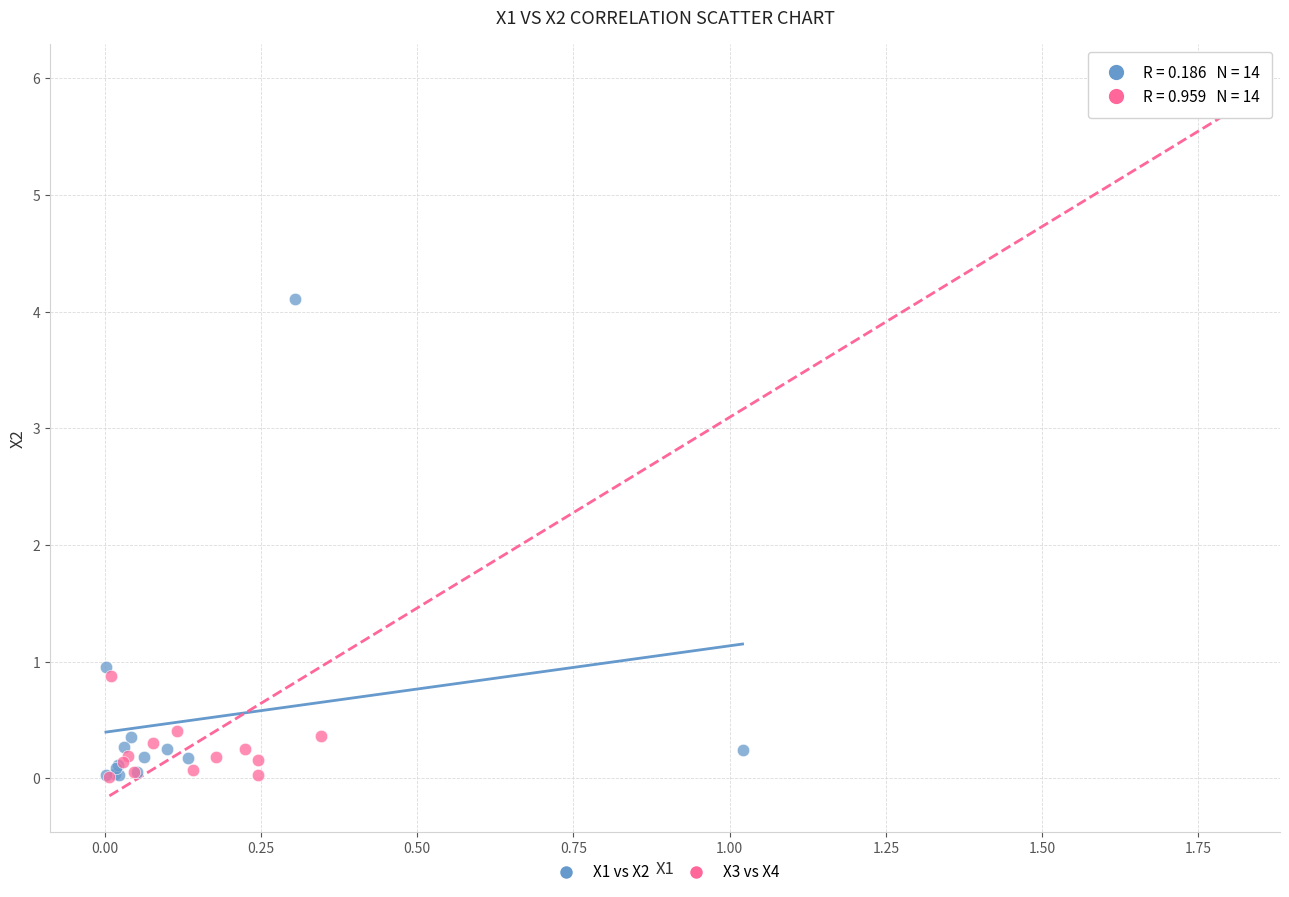

Which series reaches the maximum Y coordinate?

X3 vs X4